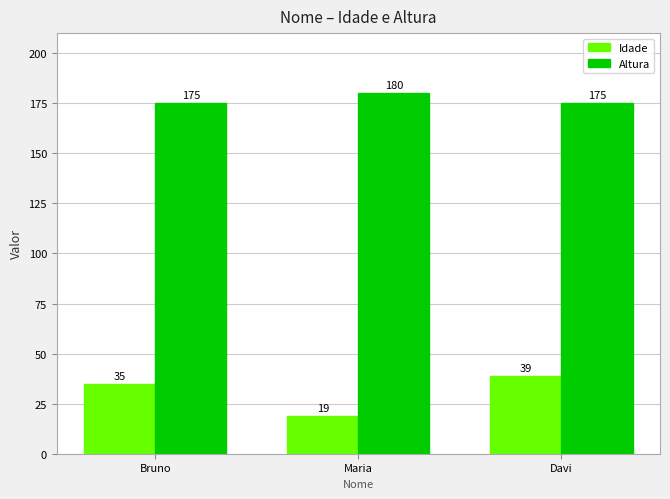

Rank the series by their maximum value, from lowest to highest.

Idade, Altura